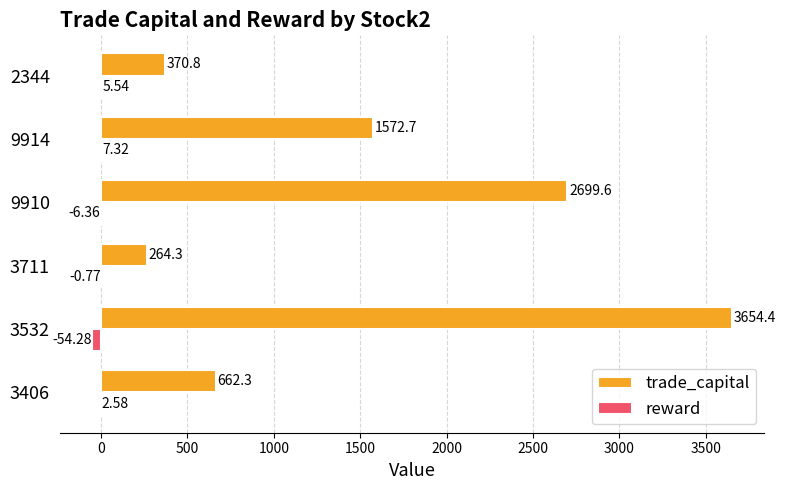

Which series changed the most between 3711 and 2344?

trade_capital